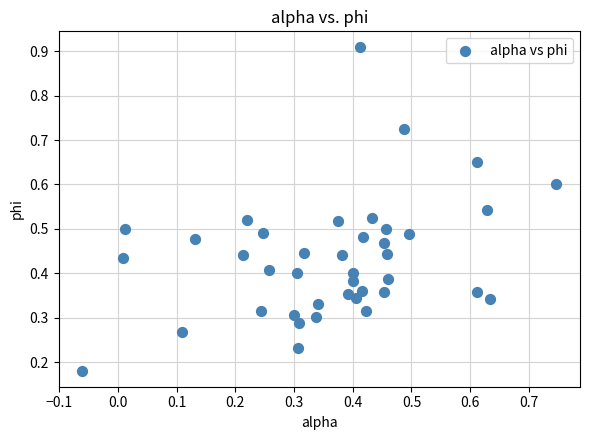

What is the range of X values (max minus min)?

0.8